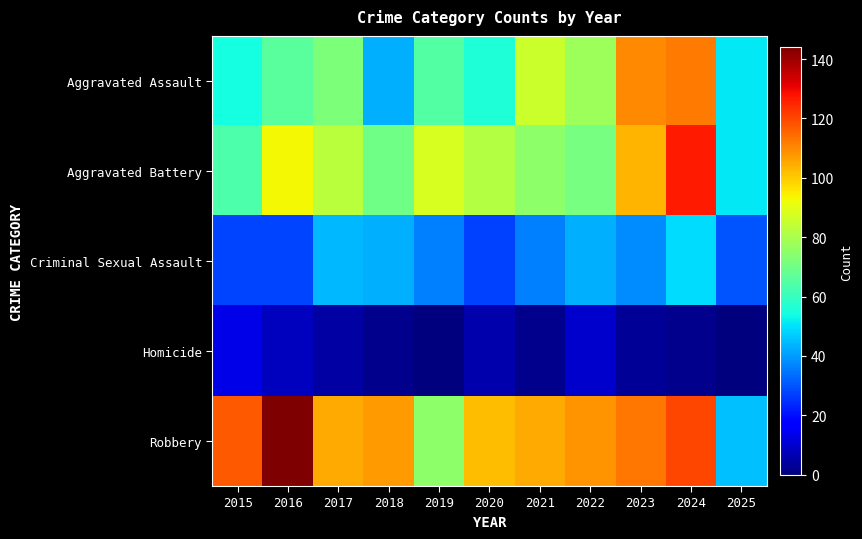

Reading left to right, list all the values displayed in this chart.

Aggravated Assault: 2015=54	2016=66	2017=72	2018=43	2019=65	2020=56	2021=86	2022=78	2023=110	2024=112	2025=51
Aggravated Battery: 2015=64	2016=93	2017=83	2018=70	2019=88	2020=82	2021=75	2022=71	2023=103	2024=127	2025=51
Criminal Sexual Assault: 2015=28	2016=28	2017=44	2018=43	2019=36	2020=27	2021=36	2022=43	2023=38	2024=49	2025=30
Homicide: 2015=13	2016=8	2017=5	2018=2	2019=0	2020=6	2021=2	2022=10	2023=3	2024=2	2025=0
Robbery: 2015=117	2016=144	2017=105	2018=107	2019=75	2020=102	2021=105	2022=108	2023=113	2024=120	2025=45